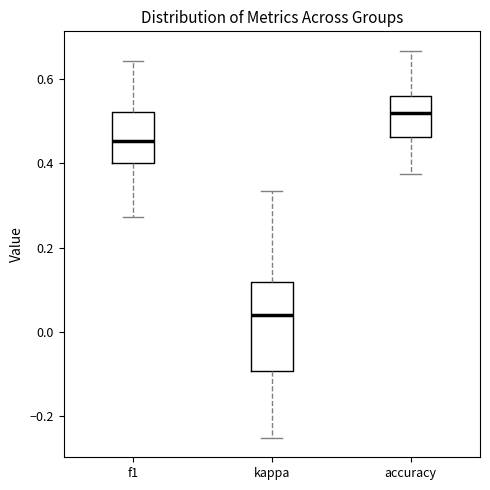

Where does the median line of the box for kappa sit on the y-axis? The values are not printed on the chart, so give them approximately, as read against the axis.

0.04